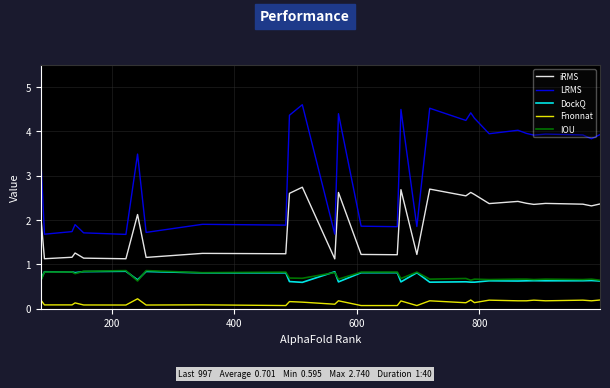

How many series are shown in this chart?

5